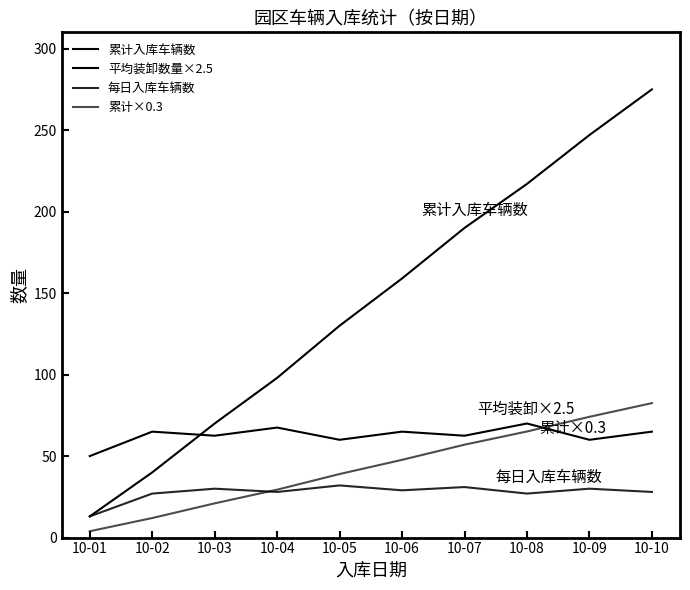

Does the chart have visible grid lines?

No